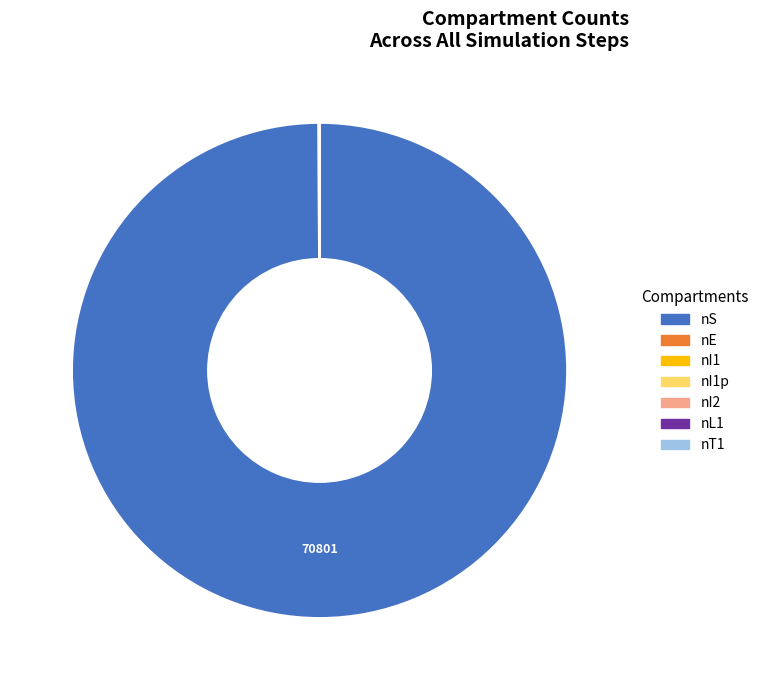

Does any single category account for the majority?

Yes